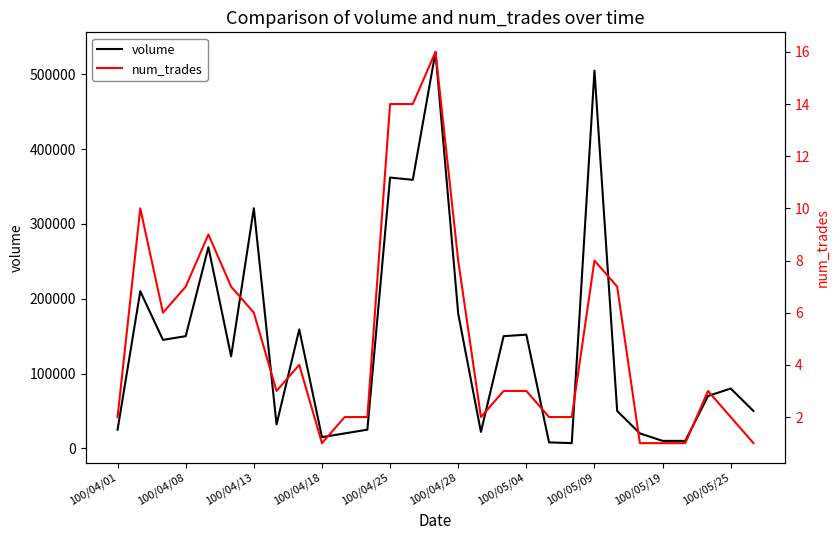

What is the maximum value for volume?

530000